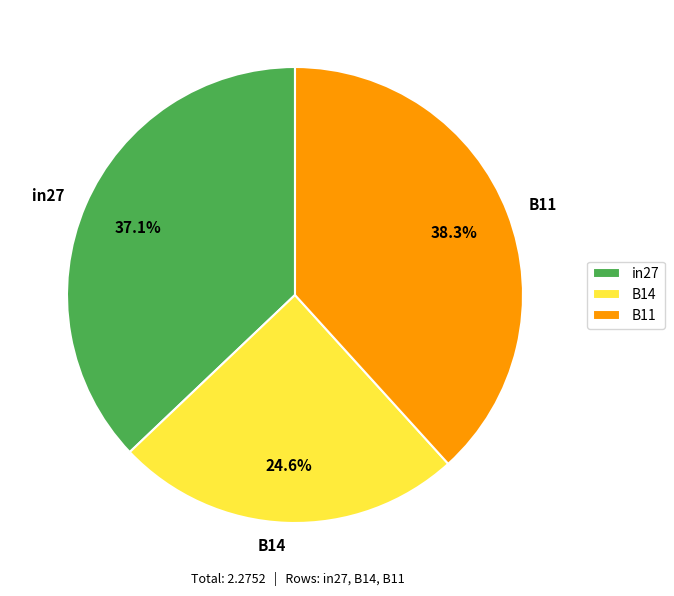

Which category has the biggest portion of the pie?

B11